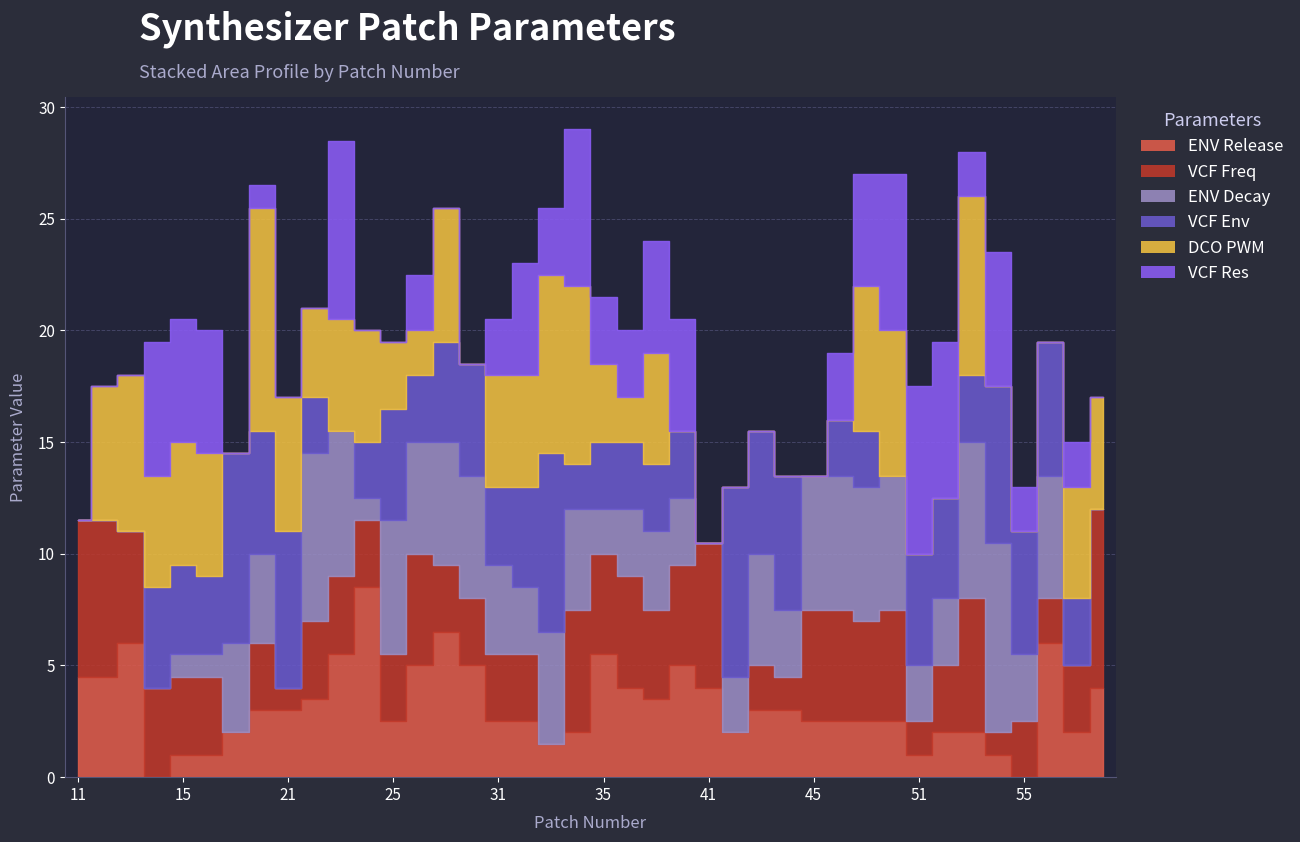

Which series has the largest range (max minus min)?

DCO PWM